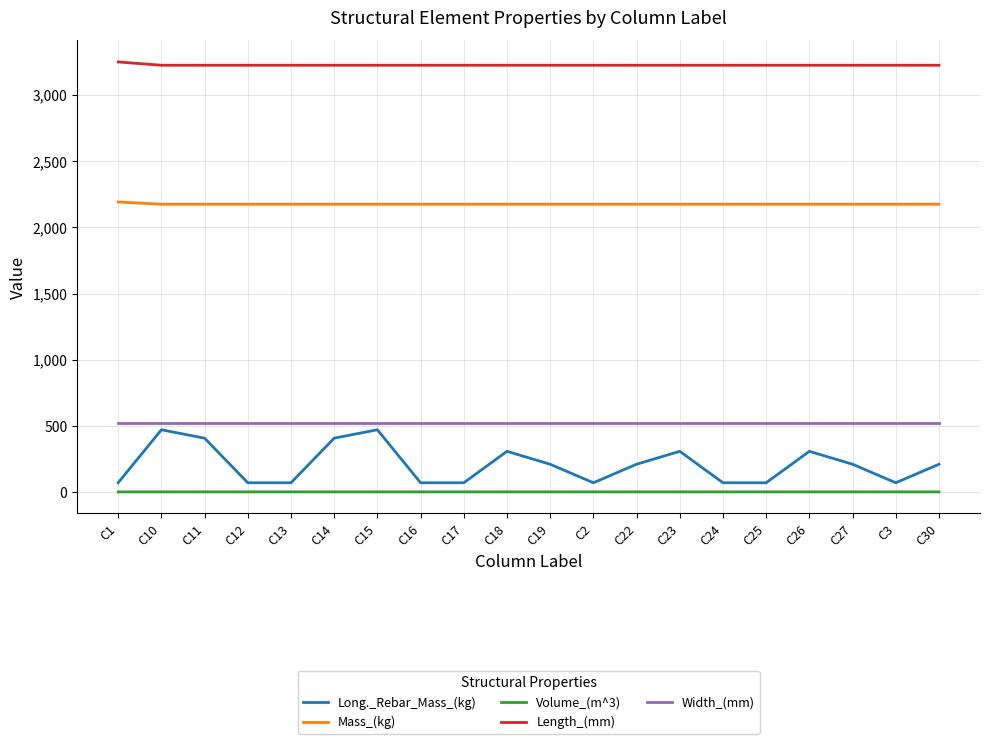

What is the maximum value for Mass_(kg)?

2191.5